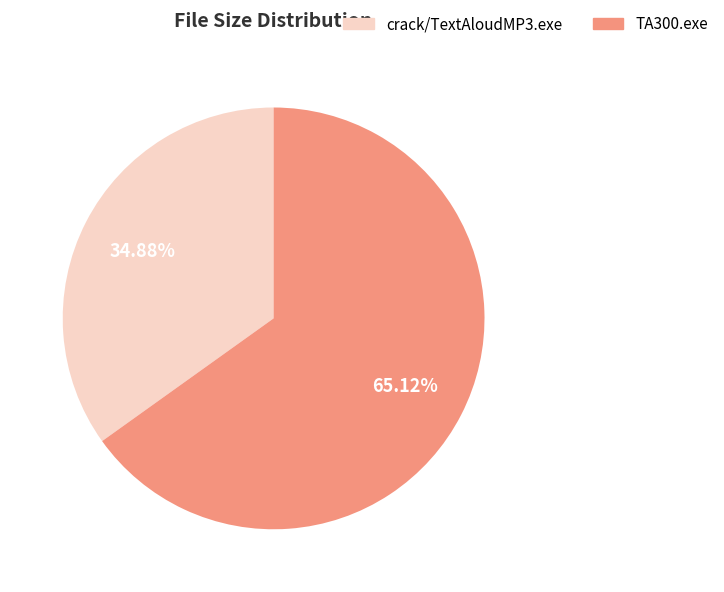

Is the sum of crack/TextAloudMP3.exe and TA300.exe greater than half?

Yes